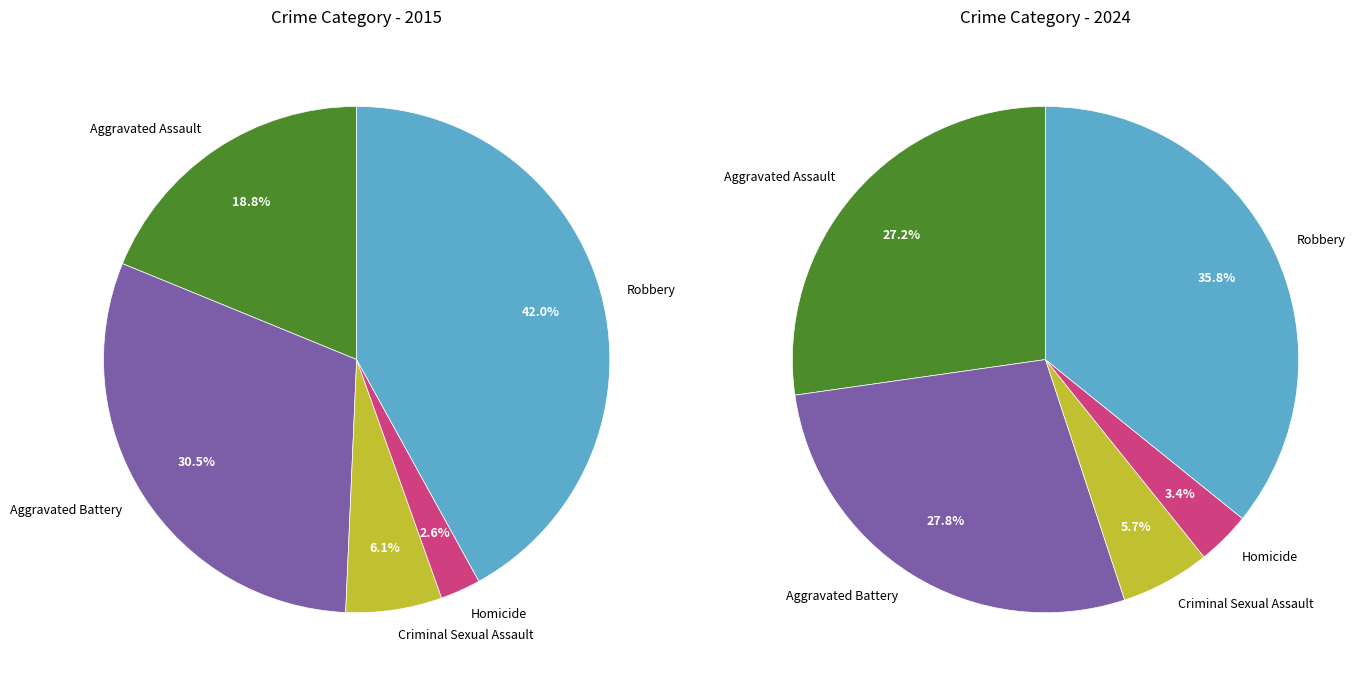

Do Criminal Sexual Assault and Homicide together represent more than half of the pie?

No